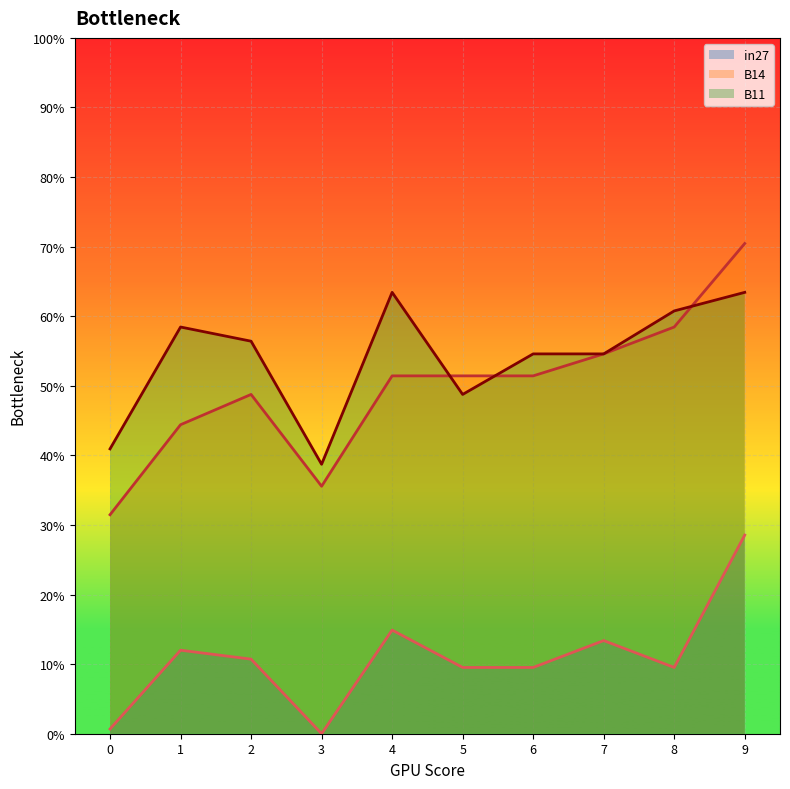

Does the chart display data point markers on the line(s)?

No